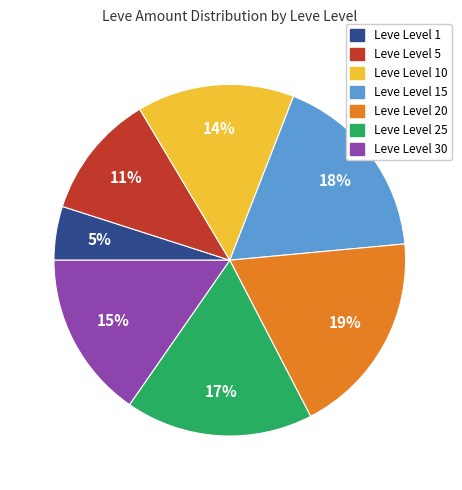

Is the sum of Leve Level 15 and Leve Level 10 greater than half?

No